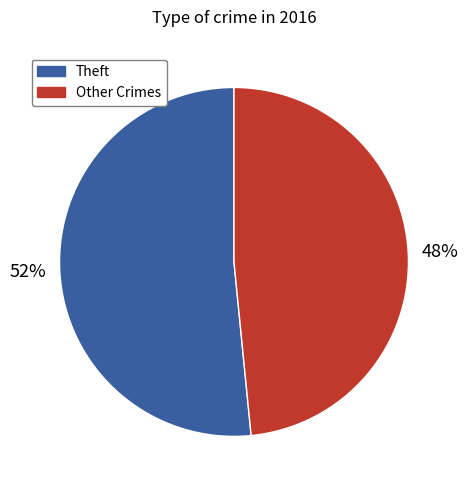

To the nearest percent, what is the average slice percentage?

50%